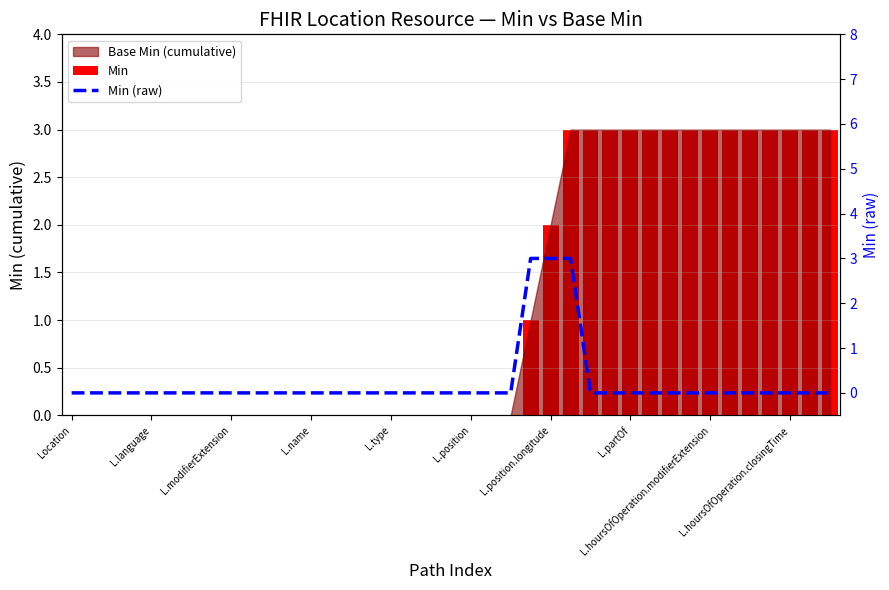

What is the highest value of the Min (raw) series?

3